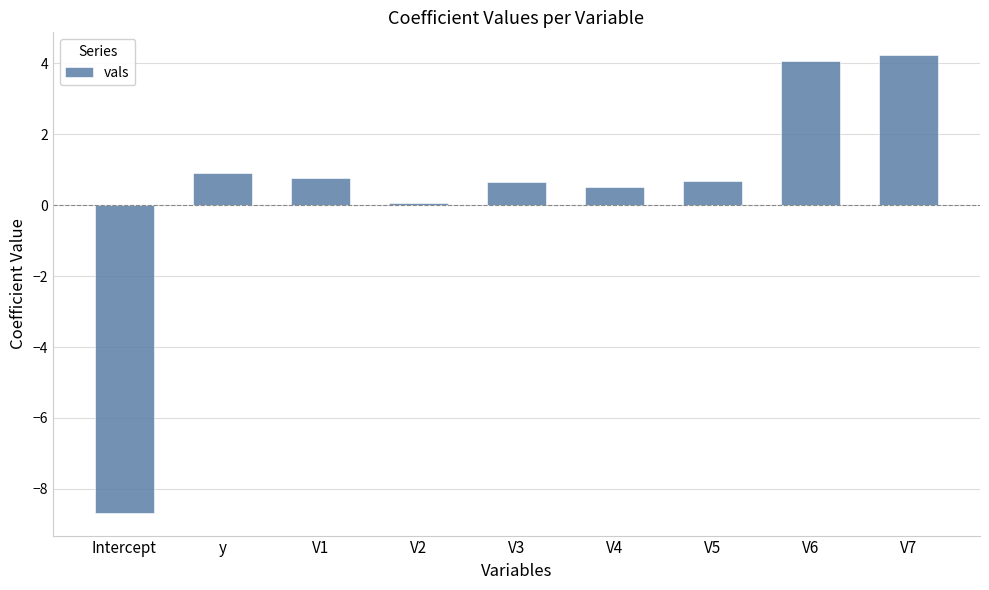

How many values are below zero?

1